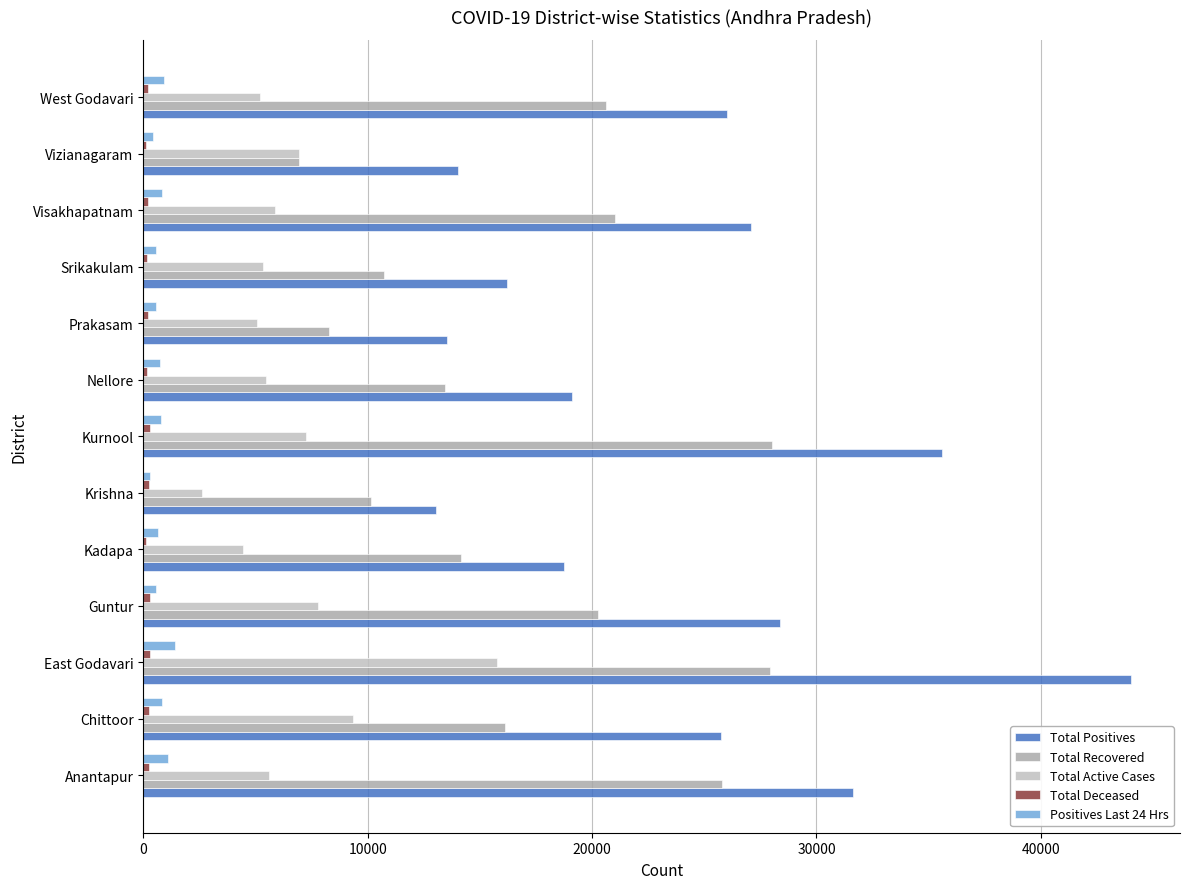

Count the number of categories in the chart.

13